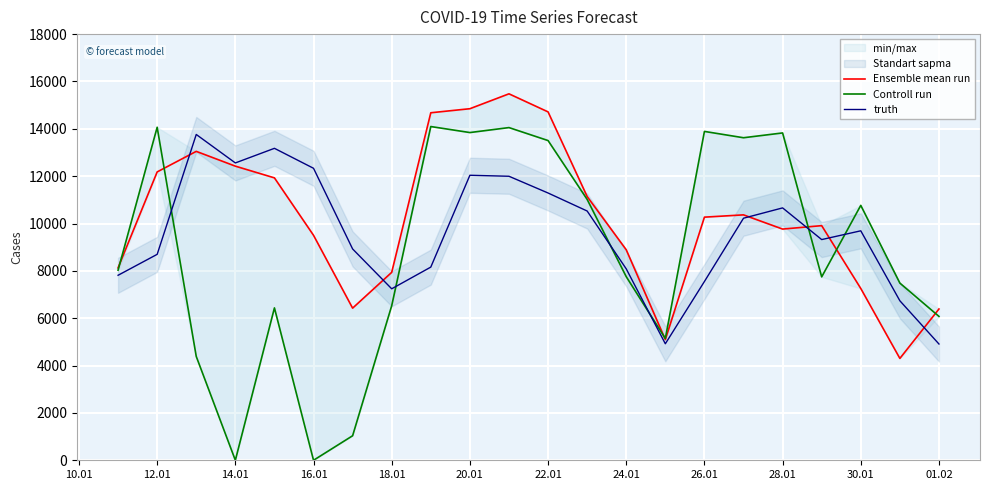

The value of truth at 22.01 is 4946. True or false?

False